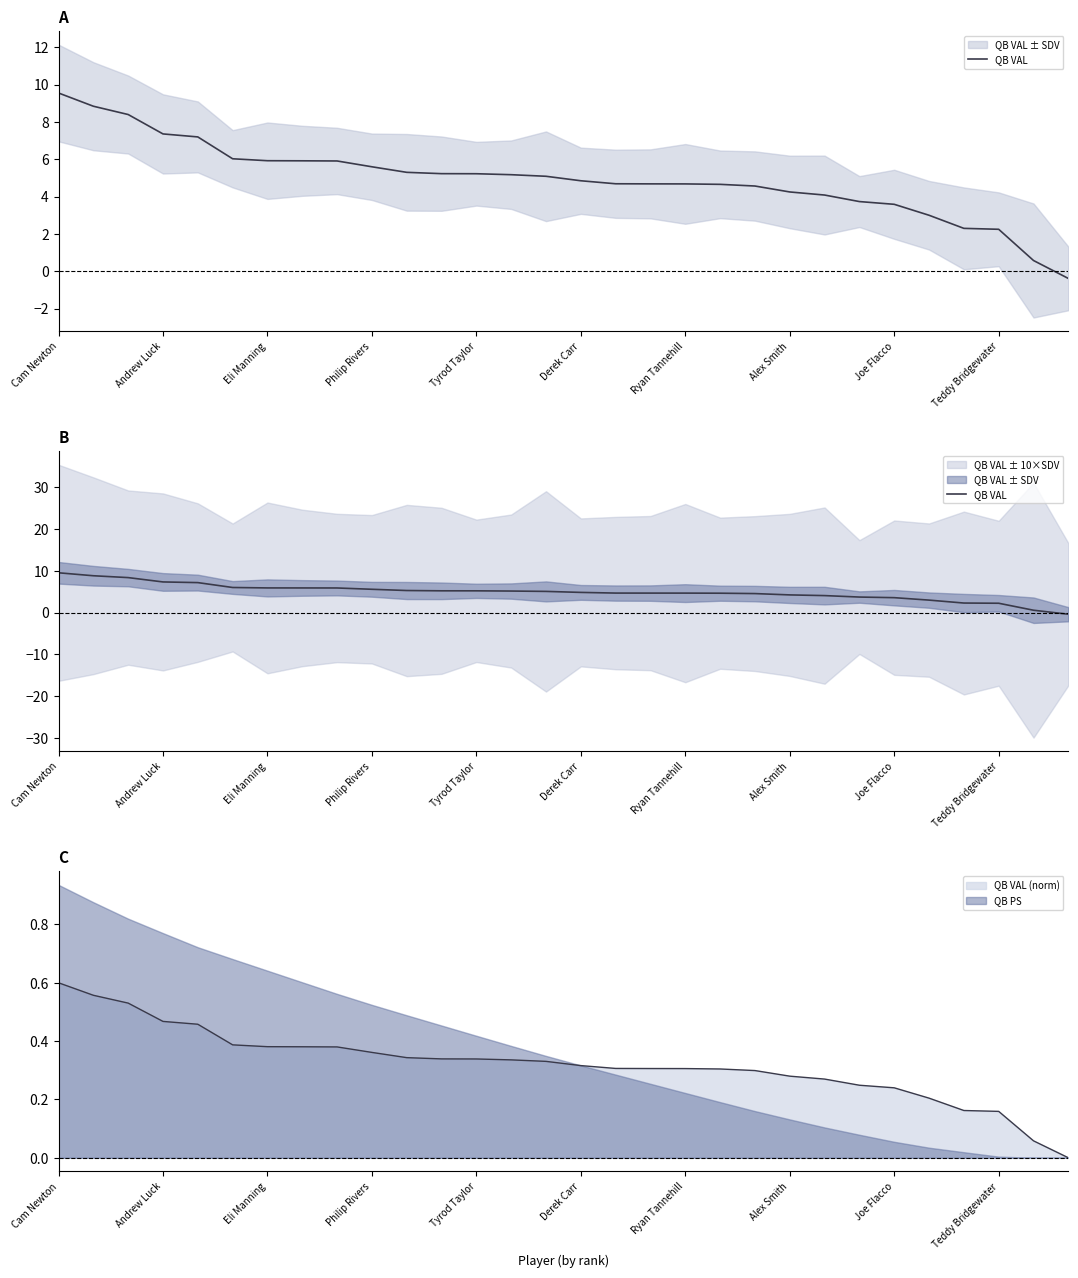

What position from the right is 23?

7